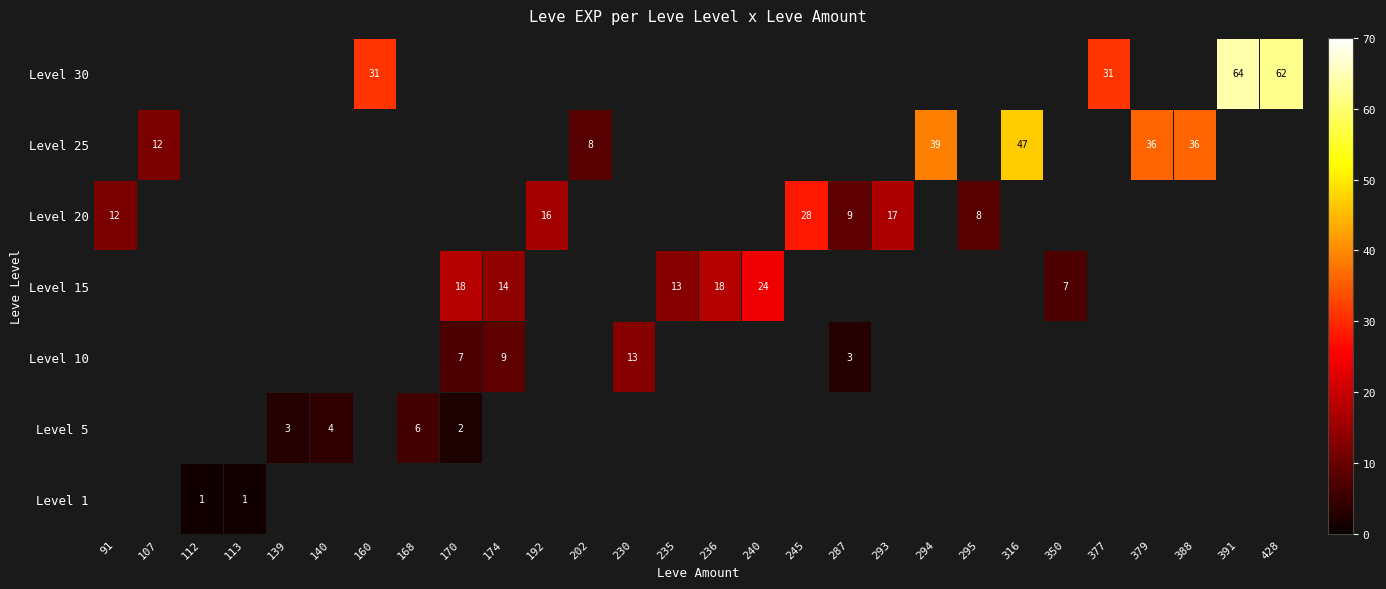

Is it true that Level 25 equals 8 at 202?

True